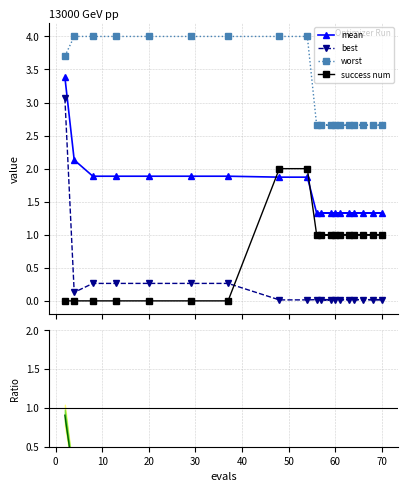

Is the value of success num at 60 greater than the value of best at 16?

Yes